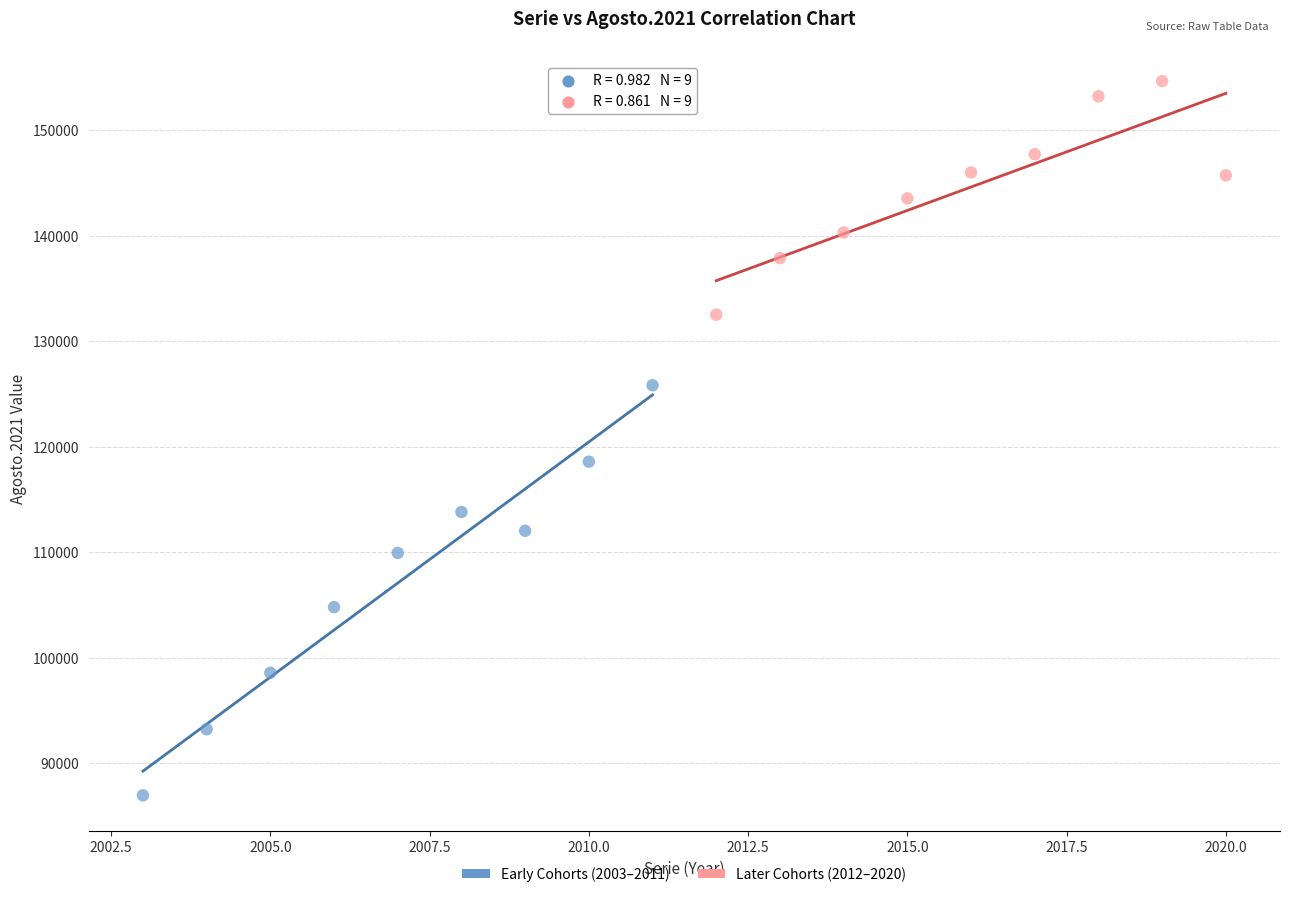

Which series reaches the minimum Y coordinate?

Early Cohorts (2003–2011)